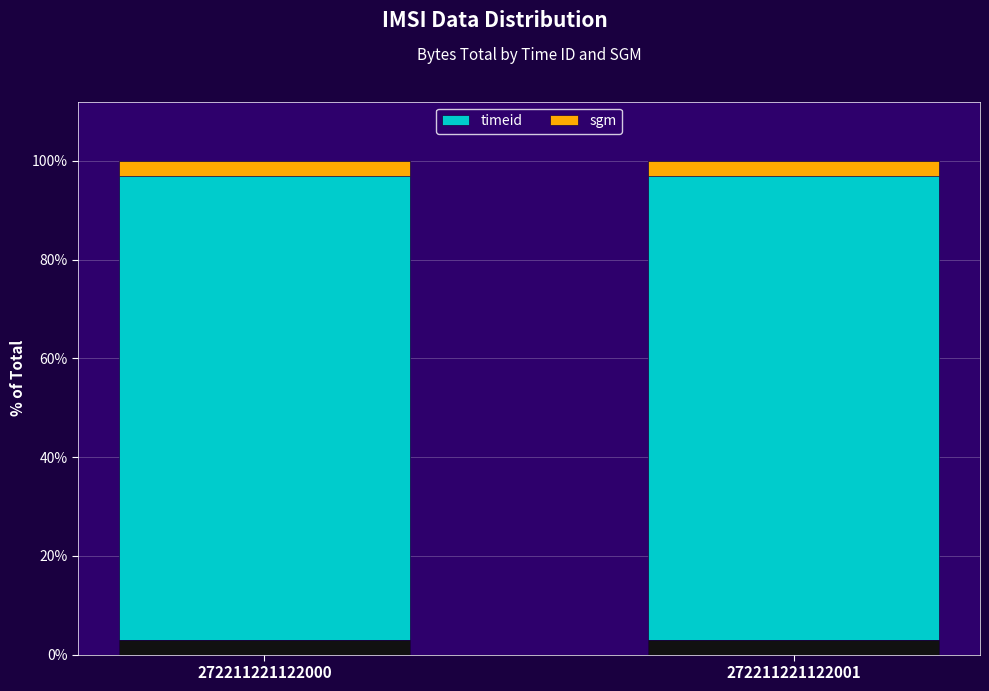

List the series in order of their peak value, lowest first.

sgm, timeid